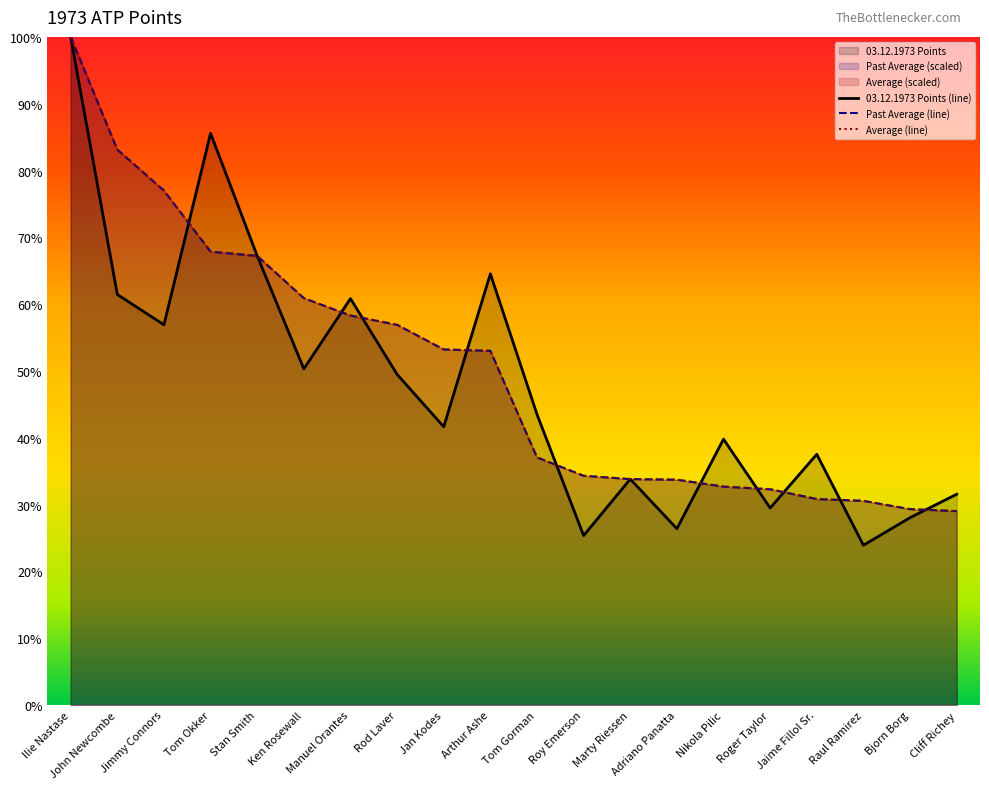

The value of PAST AVERAGE at Ken Rosewall is 60.9. True or false?

True